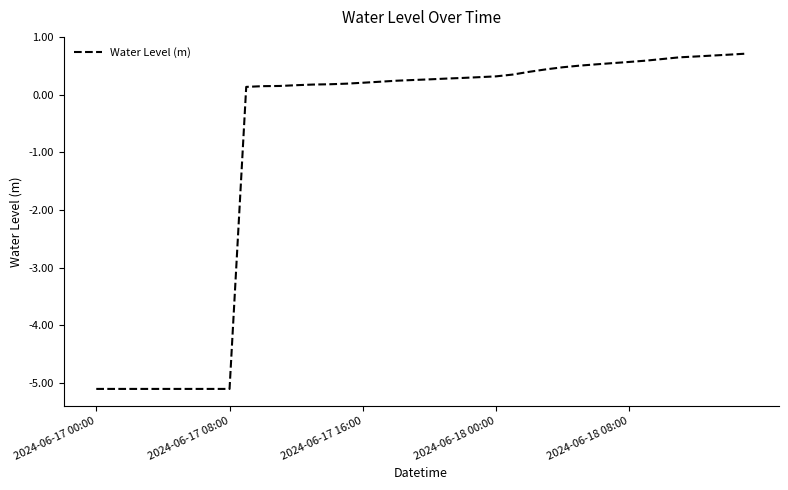

What is the minimum value shown in the chart?

-5.1